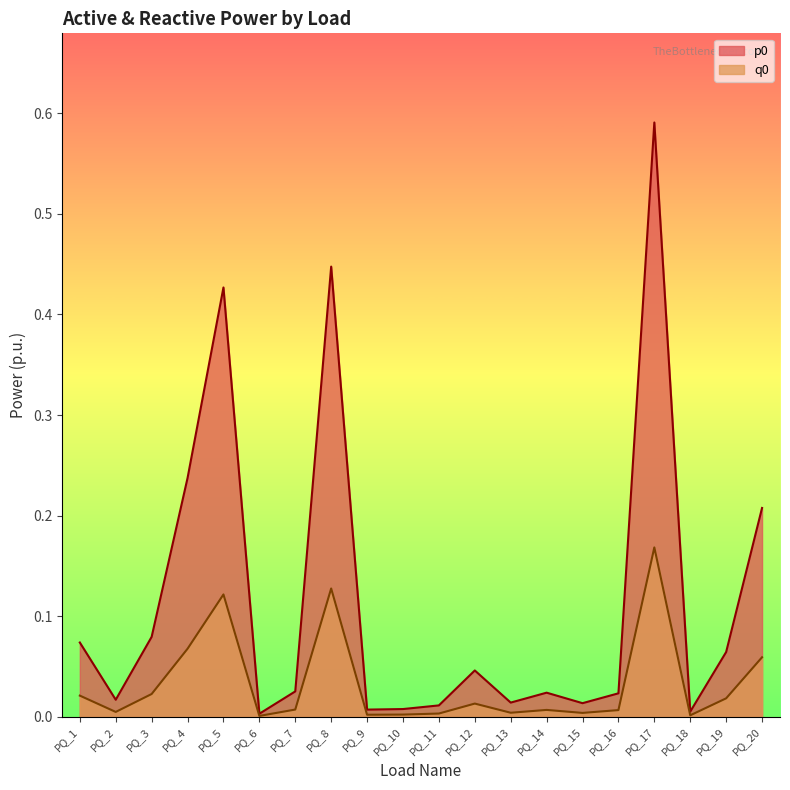

Does the chart display data point markers on the line(s)?

No